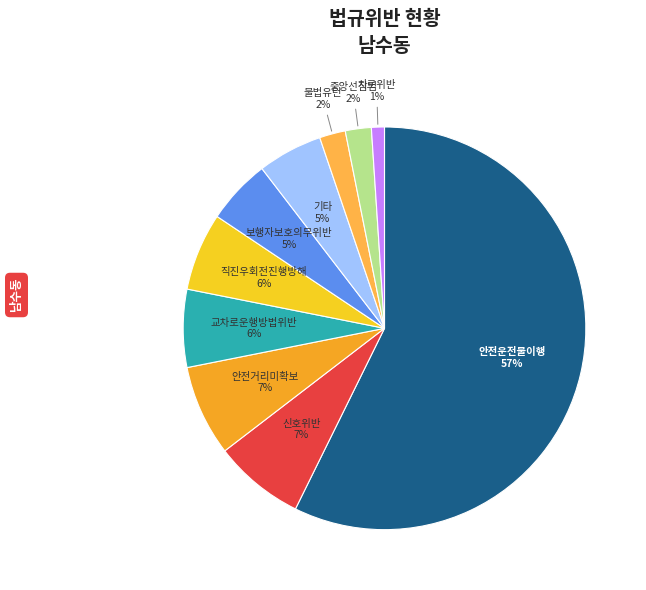

What is the ratio of the value at 기타 to the value at 안전거리미확보?

0.7